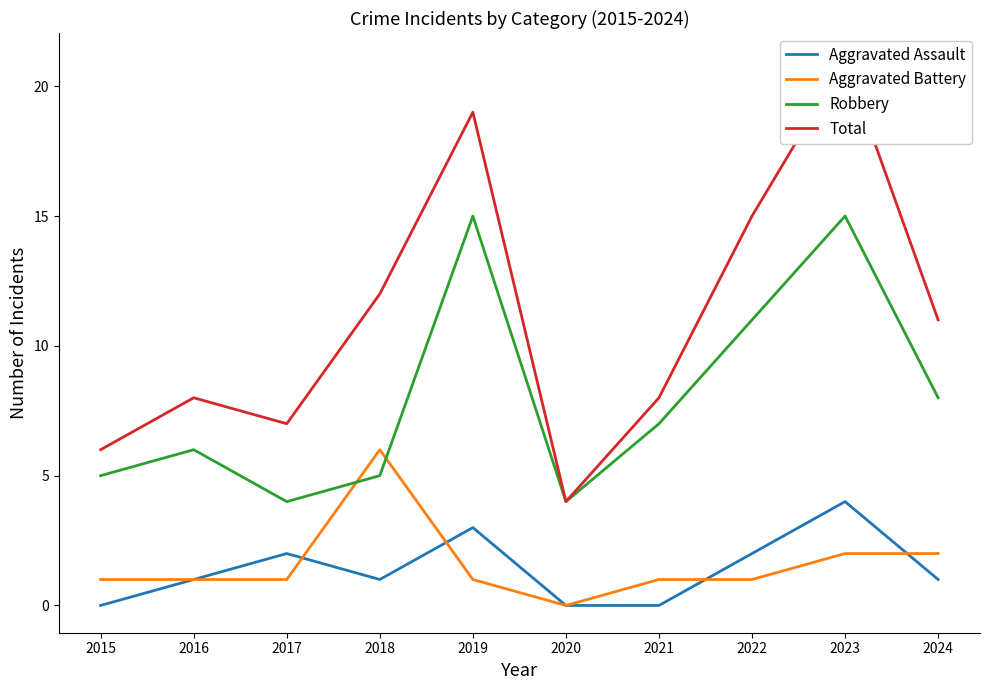

At which category does Total reach its first local valley?

2017